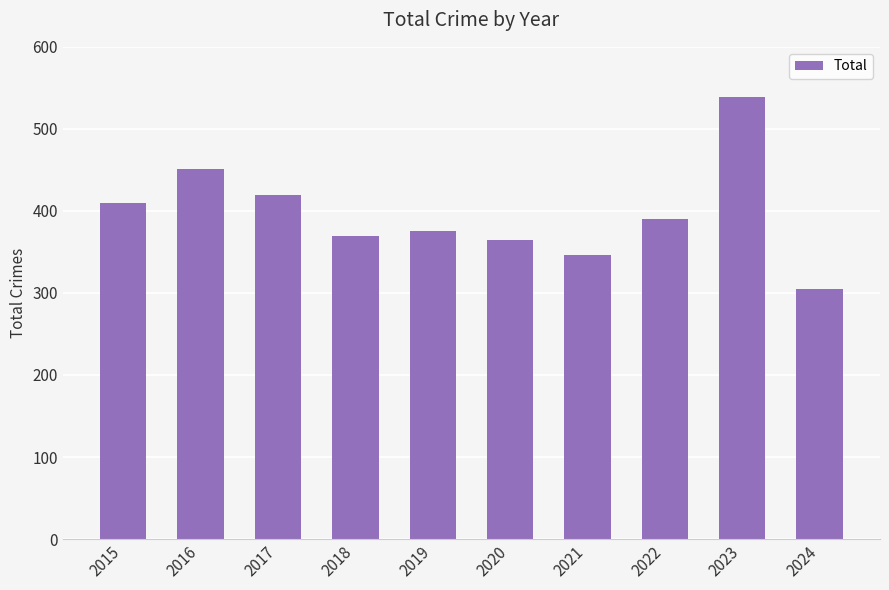

What is the change in value from 2023 to 2024?

-234